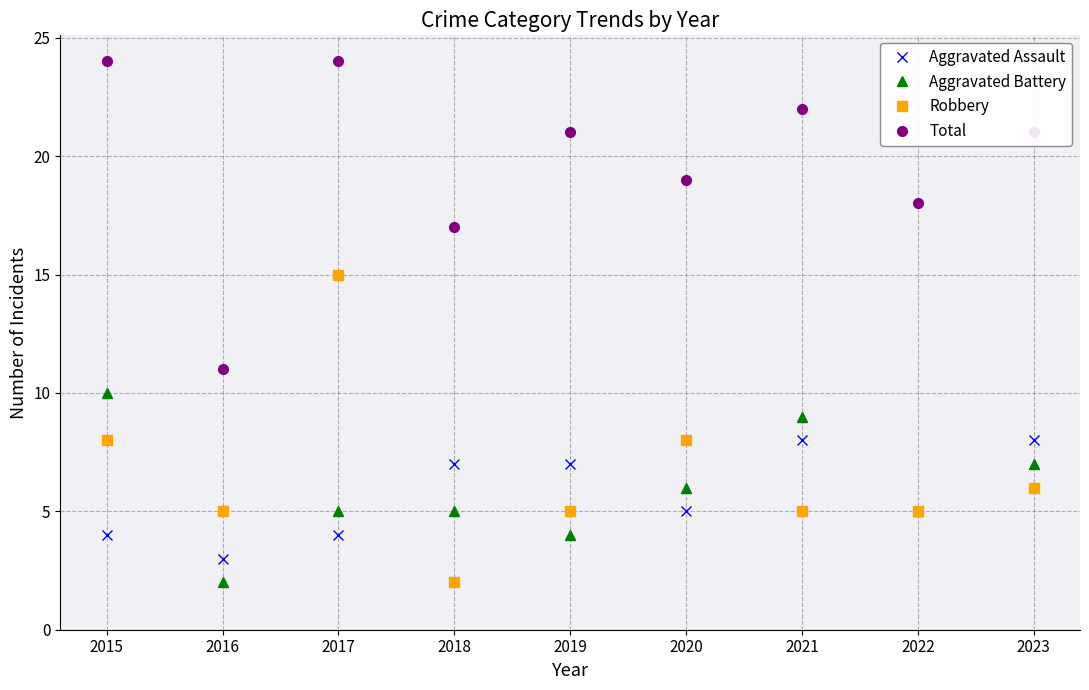

True or false: Total and Aggravated Assault intersect in this chart.

False